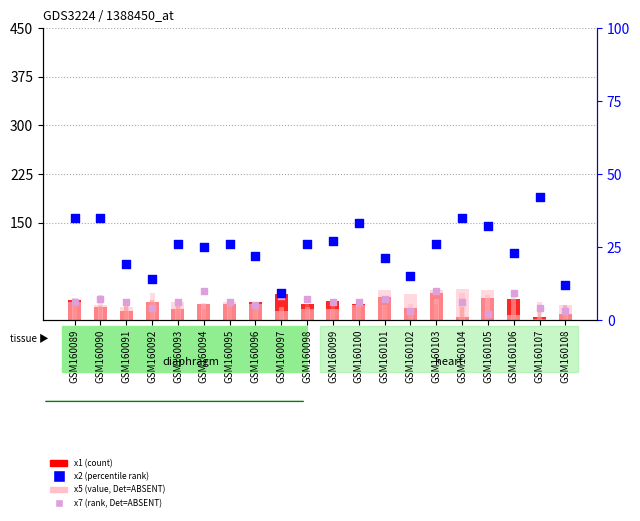

Which series reaches the minimum Y coordinate?

x5